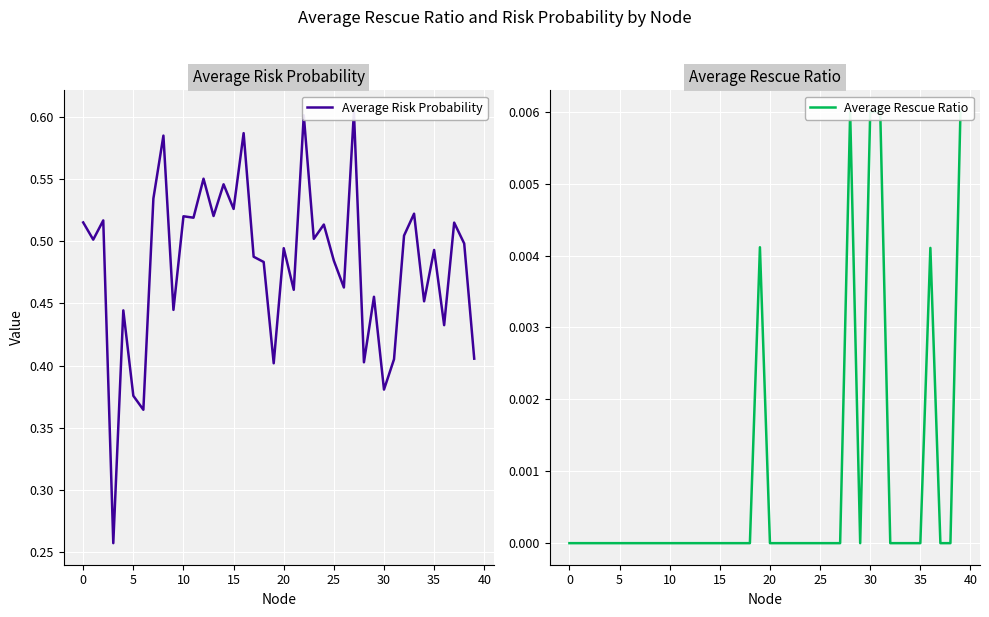

What is the label of the 9th point from the right?

31